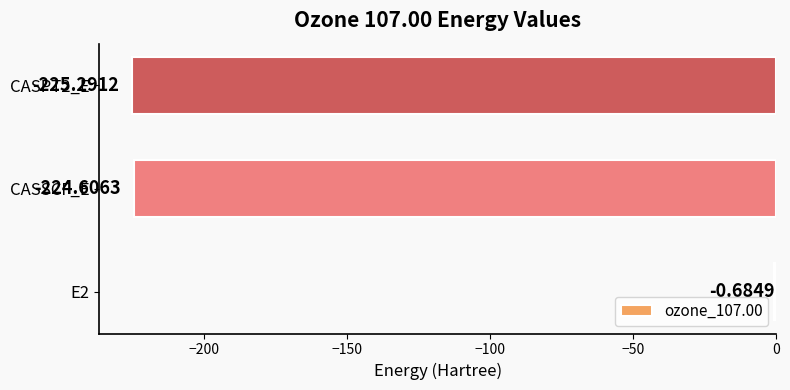

Between CASSCF_E and E2, which is larger?

E2